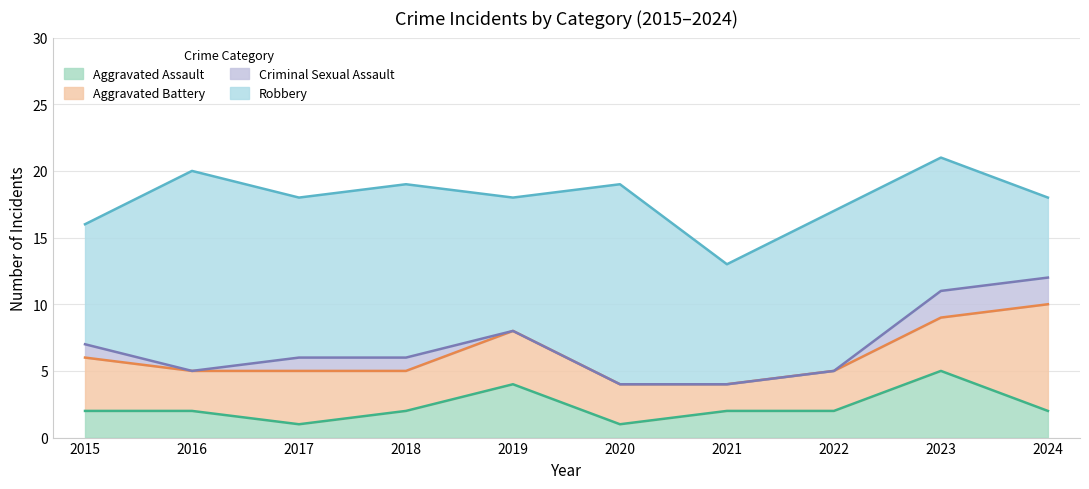

Is the value of Robbery at 2023 greater than the value of Criminal Sexual Assault at 2015?

Yes